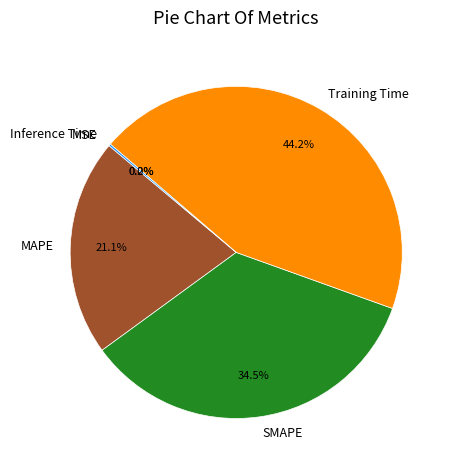

To the nearest percent, what is the difference between the largest and smallest slice percentages?

44%